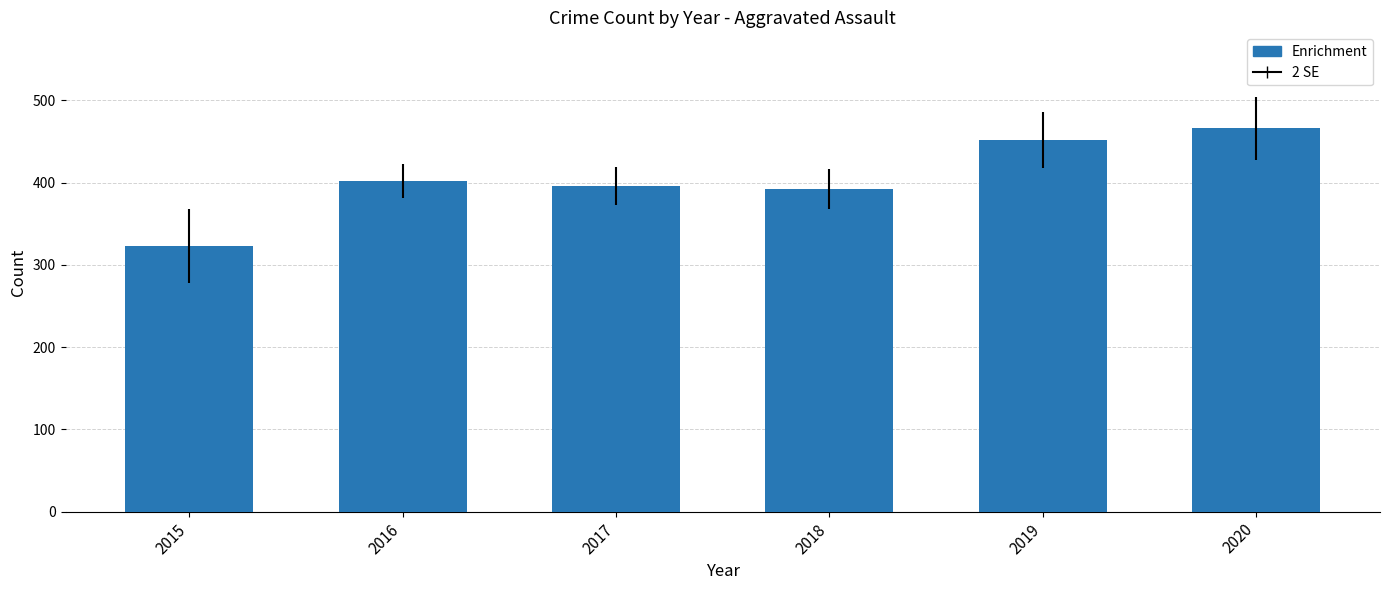

Are the bars grouped side by side (vs. stacked)?

No